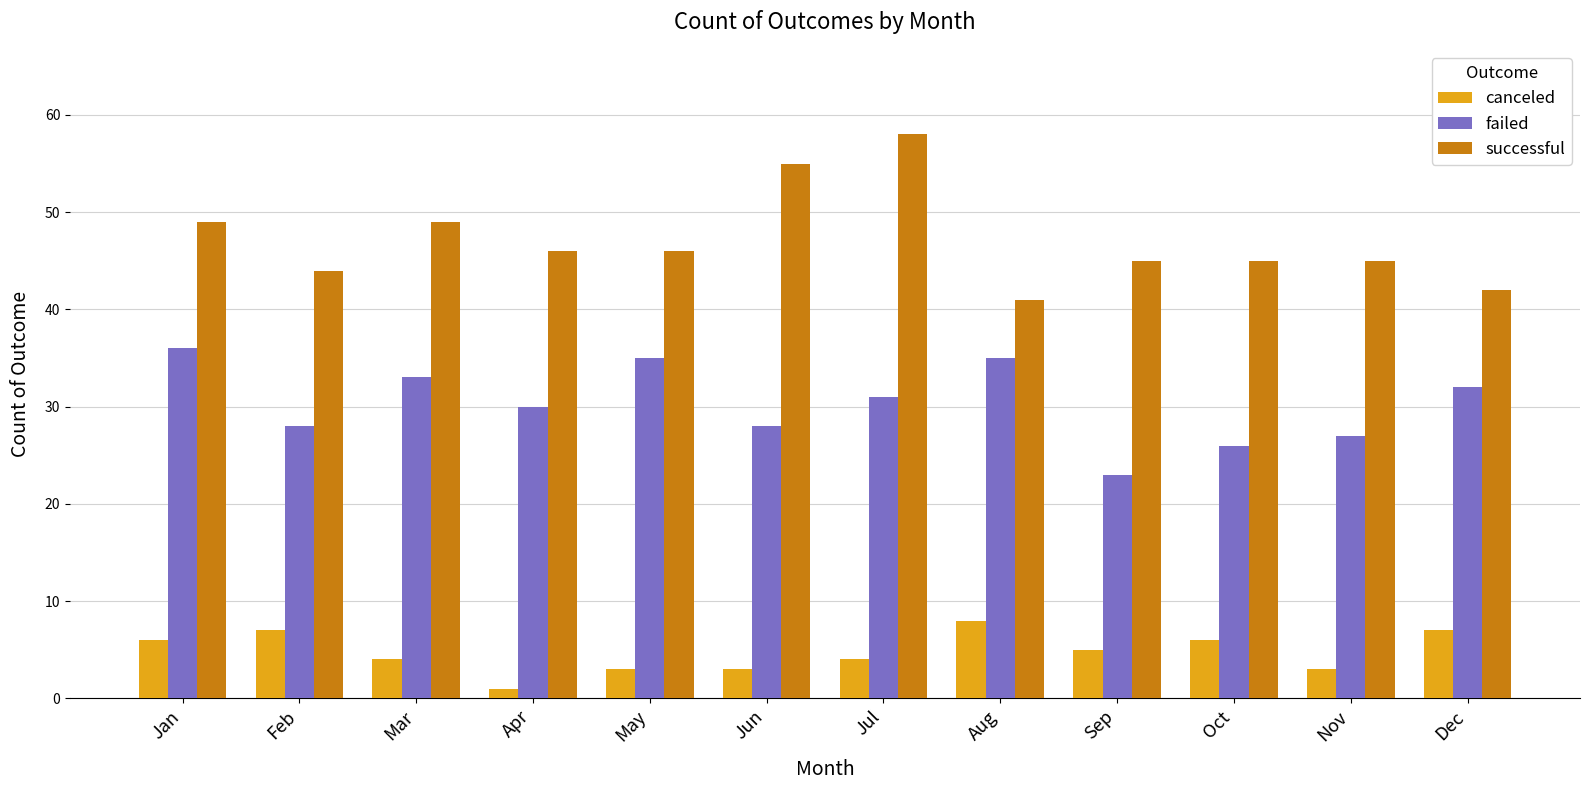

How many categories are shown in the chart?

12